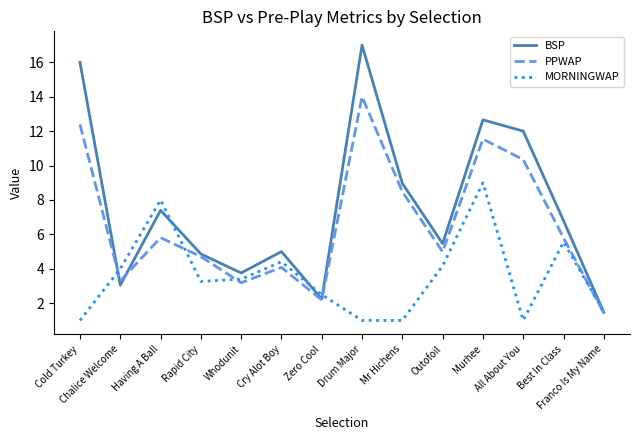

Where is MORNINGWAP nearest to the value 4?

Chalice Welcome